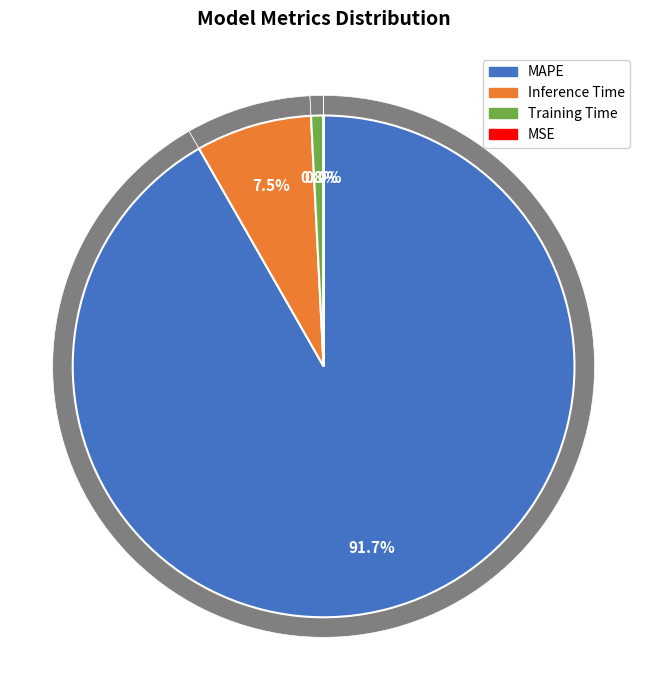

Is it true that MAPE is 99% of the pie?

False